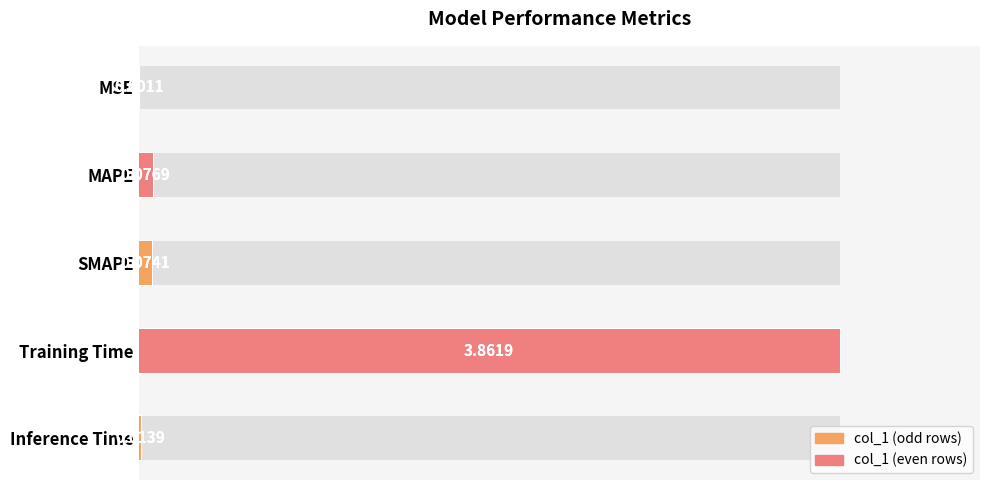

How many categories are shown in the chart?

5